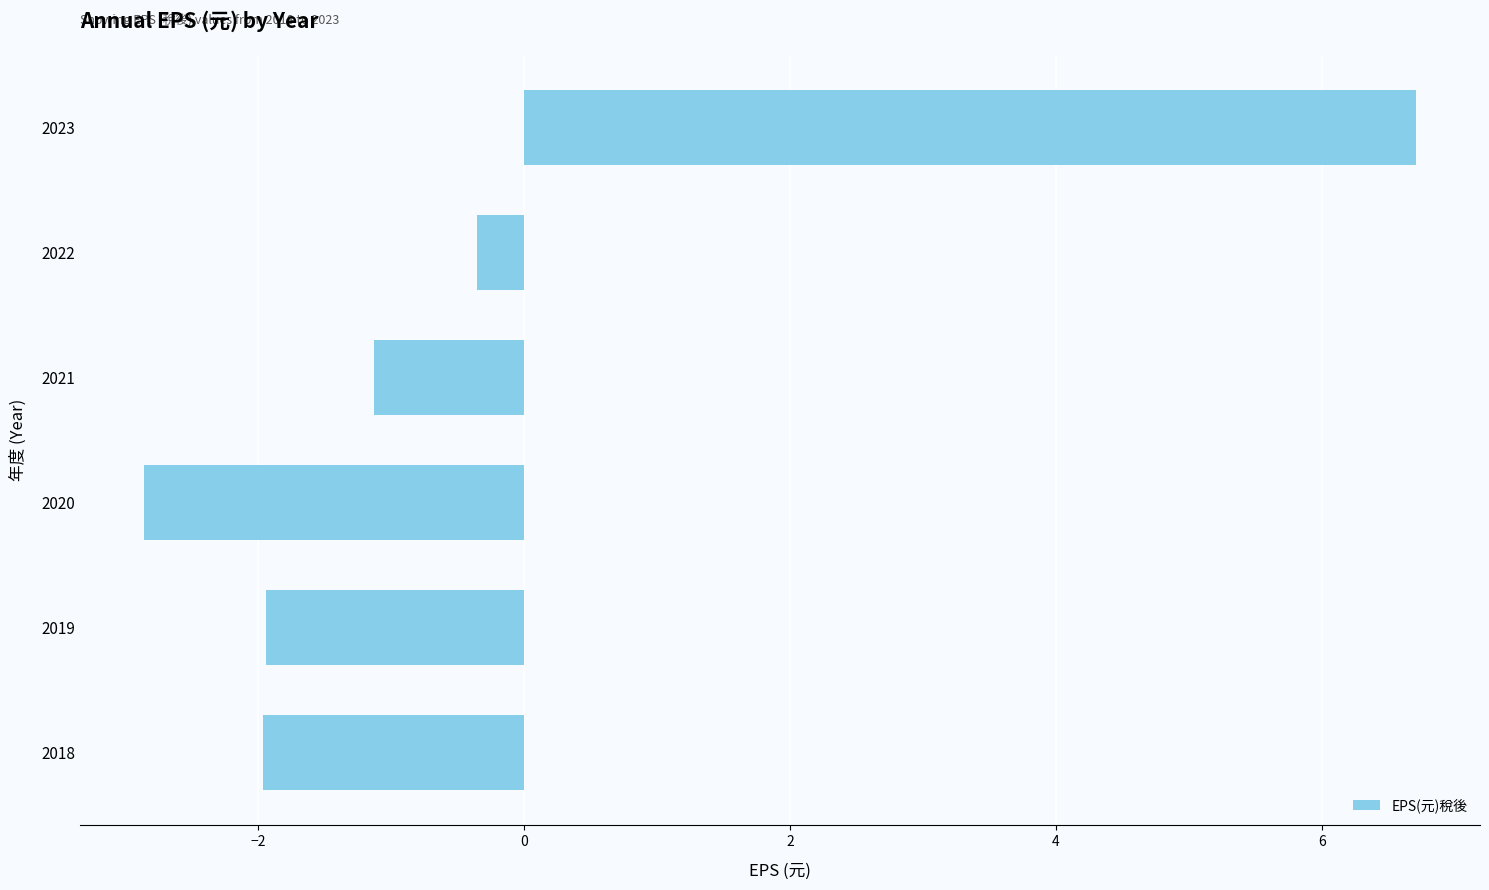

What is the minimum value shown in the chart?

-2.9